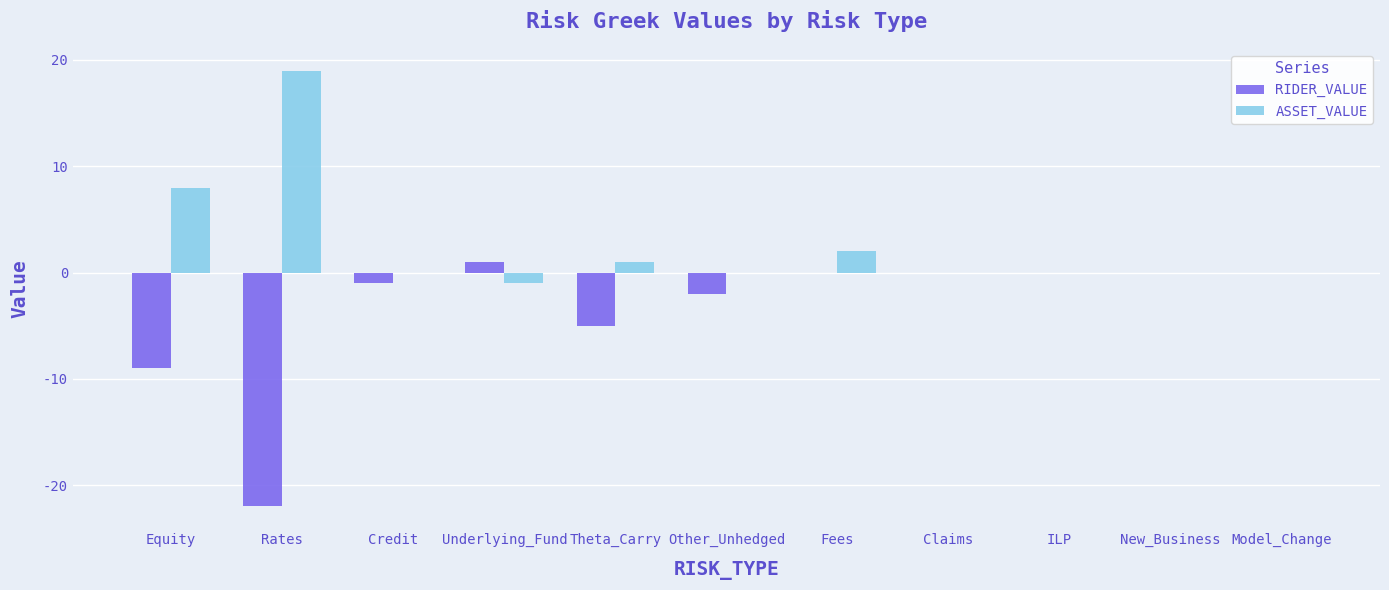

At which label is RIDER_VALUE closest to -10?

Equity